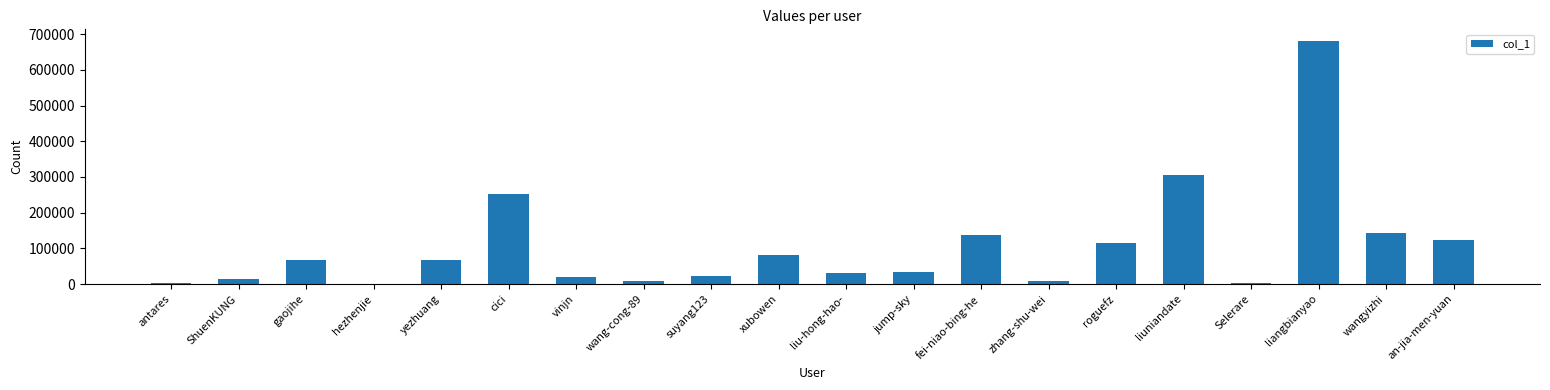

Between zhang-shu-wei and cici, which is larger?

cici